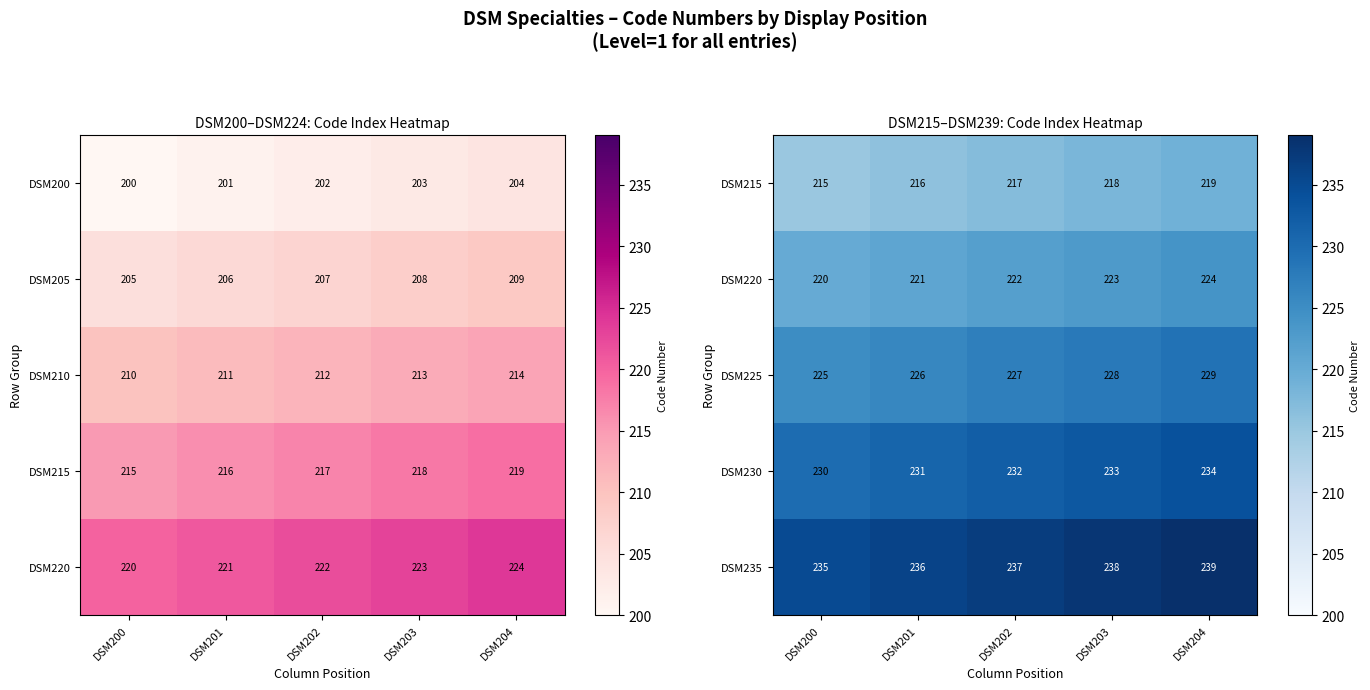

Rank the categories by DSM230 value from lowest to highest.

DSM200, DSM201, DSM202, DSM203, DSM204